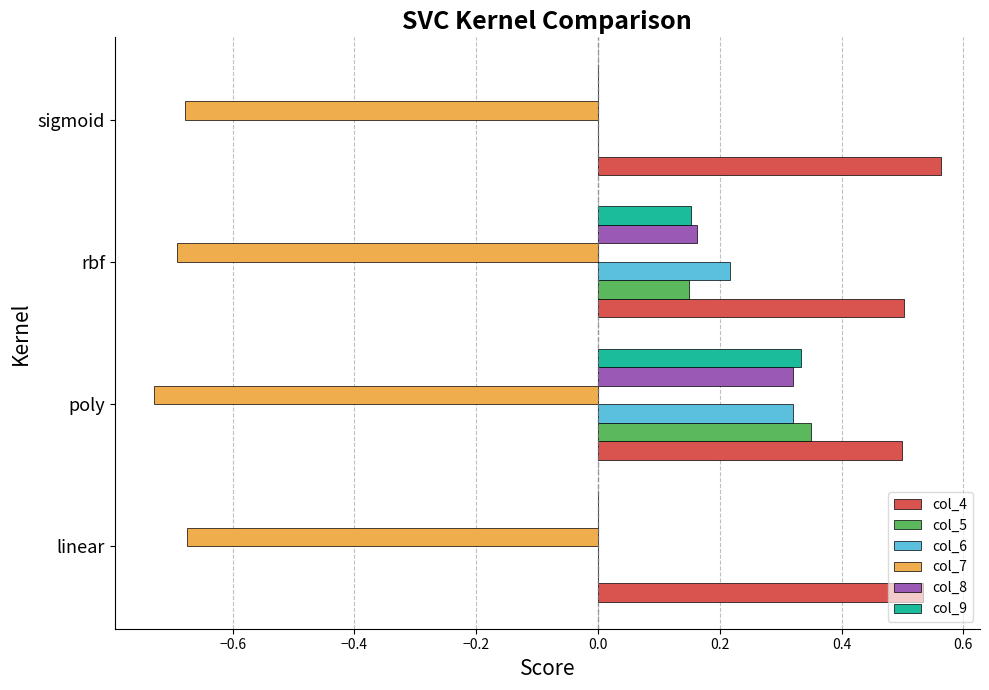

The col_9 series shows -0.2 at sigmoid. True or false?

False